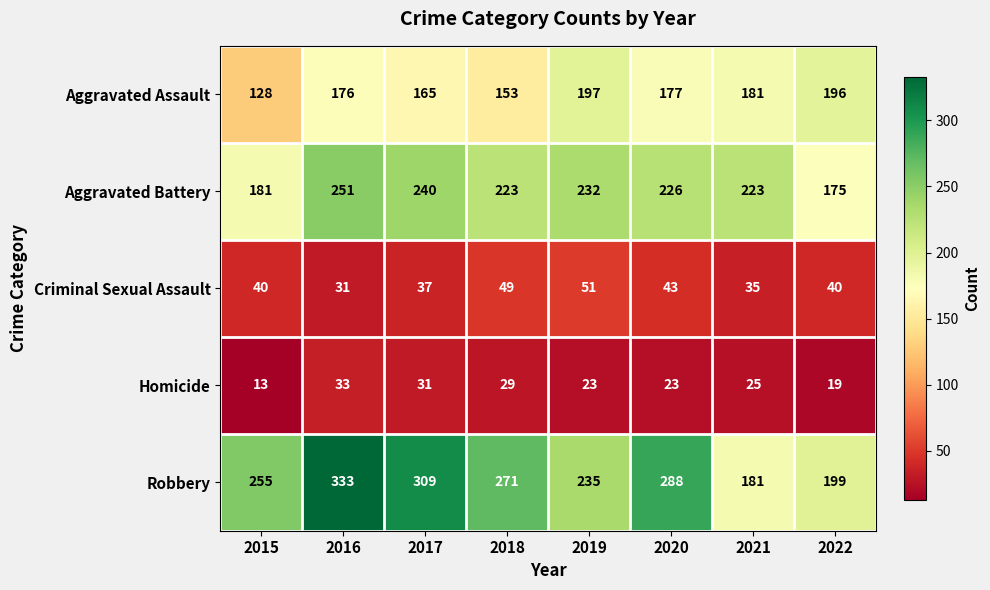

Where does the Aggravated Assault series first go above 177?

2019